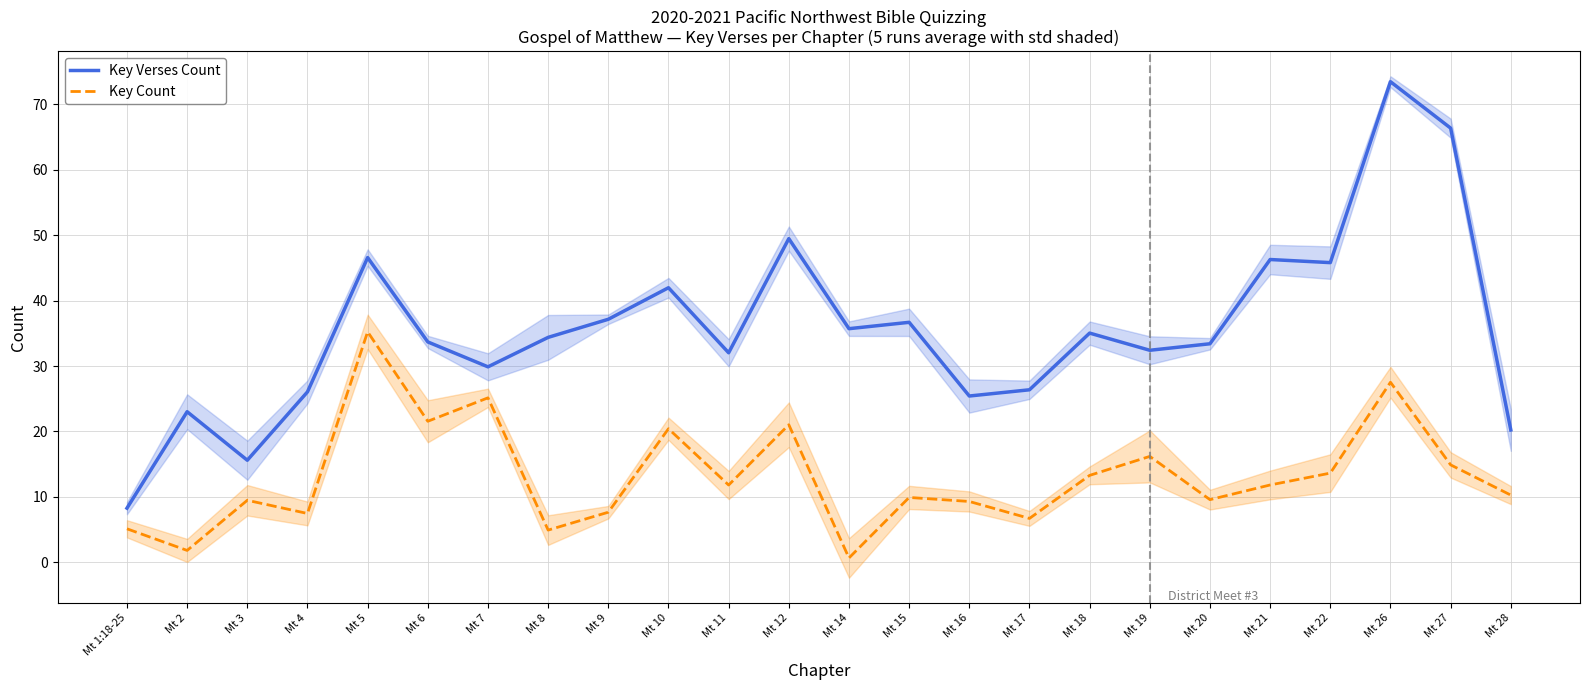

Which series has the largest total across all categories?

Key Verses Count